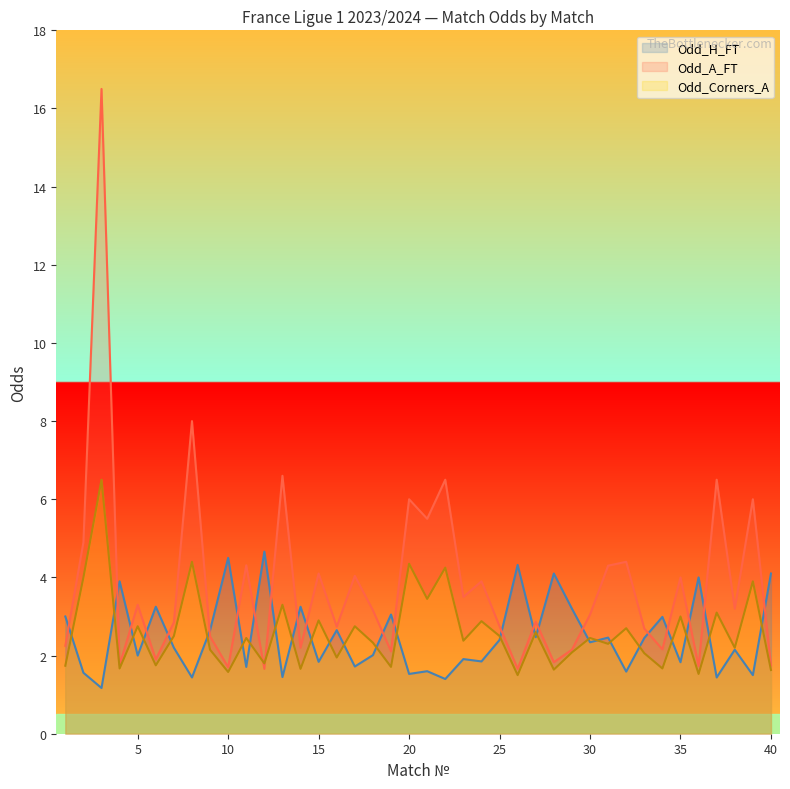

Which series has the largest total across all categories?

Odd_A_FT